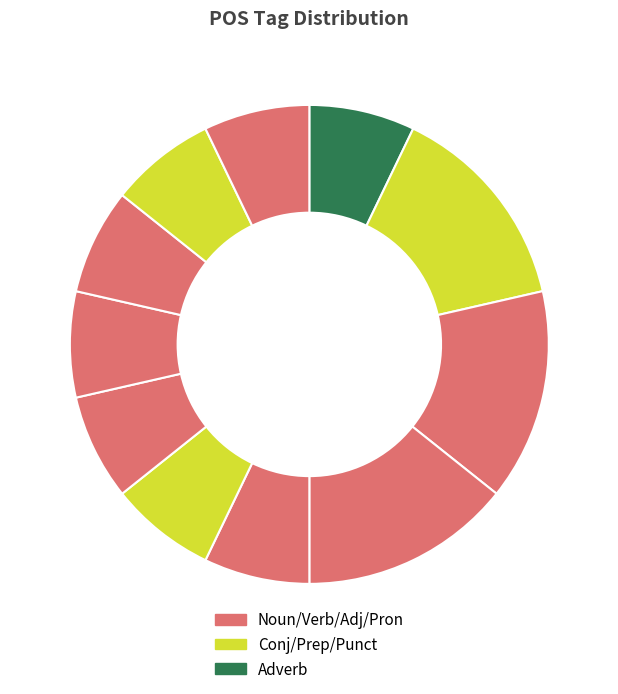

Count the number of slices in the pie.

11